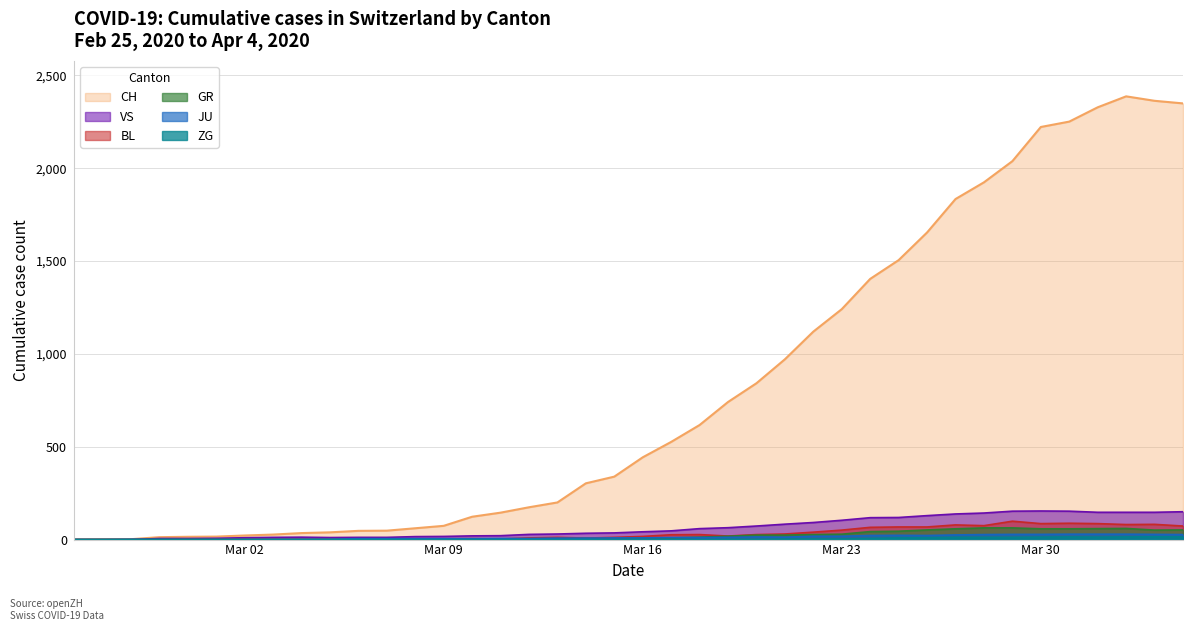

Which series has the widest spread of values?

CH